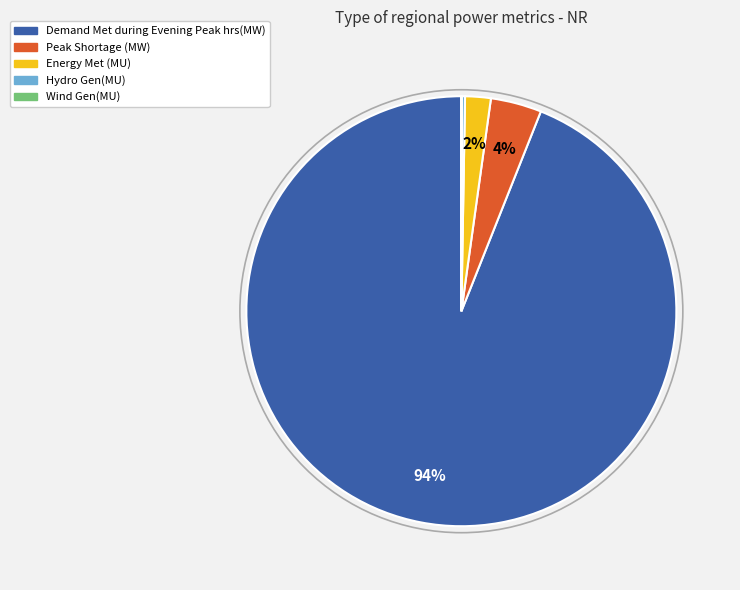

To the nearest percent, what is the difference between the Peak Shortage (MW) and Demand Met during Evening Peak hrs(MW) slice percentages?

90%